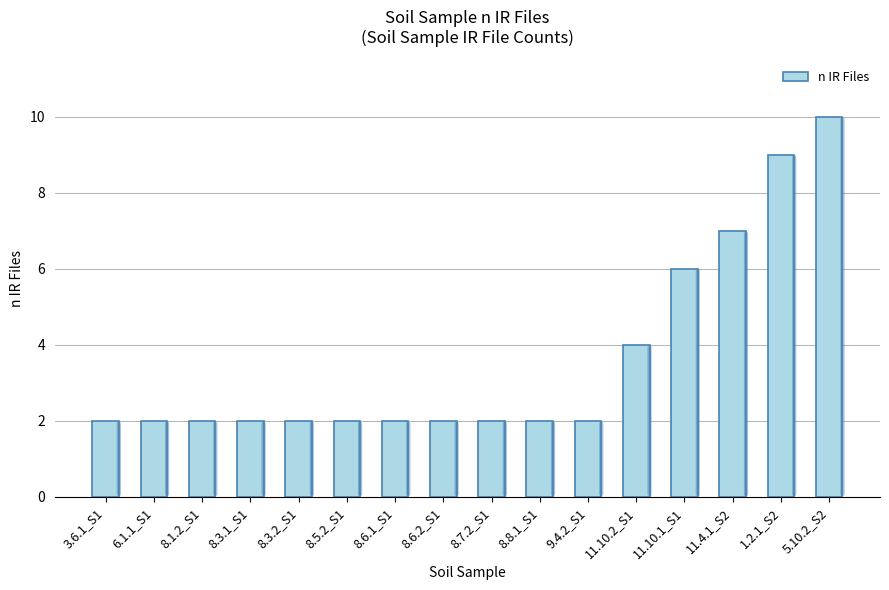

At which category does the chart reach its peak across all series?

5.10.2_S2